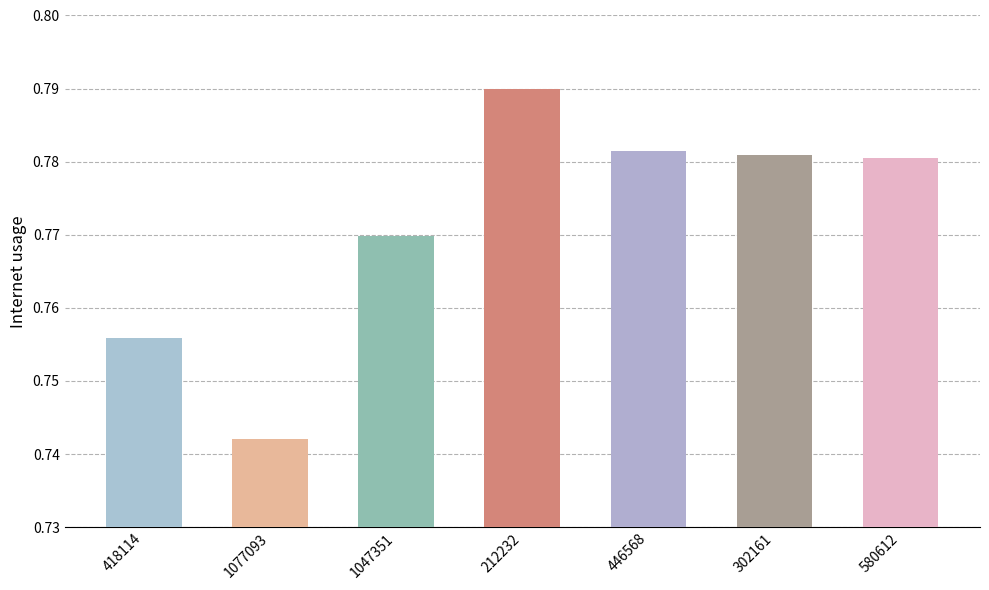

What is the label of the 5th bar from the left?

446568